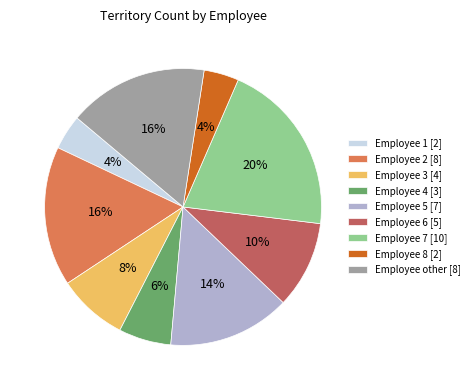

Count the number of slices in the pie.

9